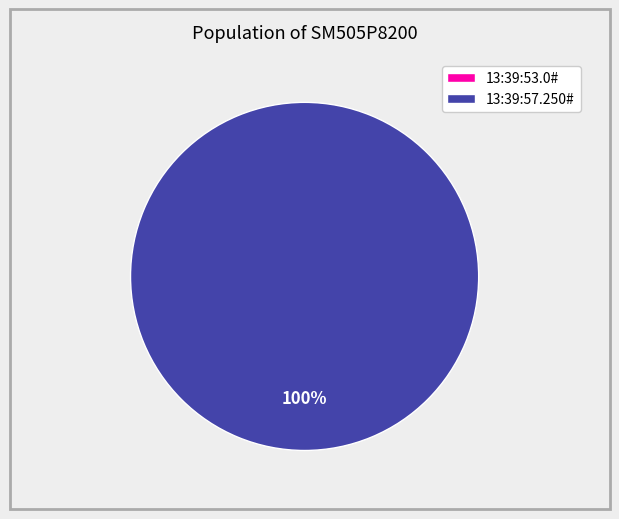

How many segments does this pie chart have?

2